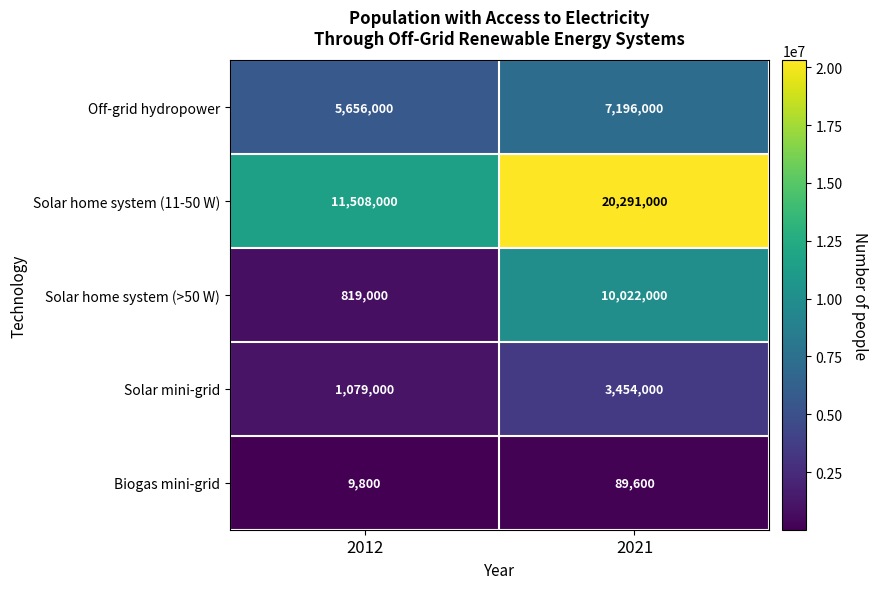

Rank the categories by Solar home system (>50 W) value from lowest to highest.

2012, 2021